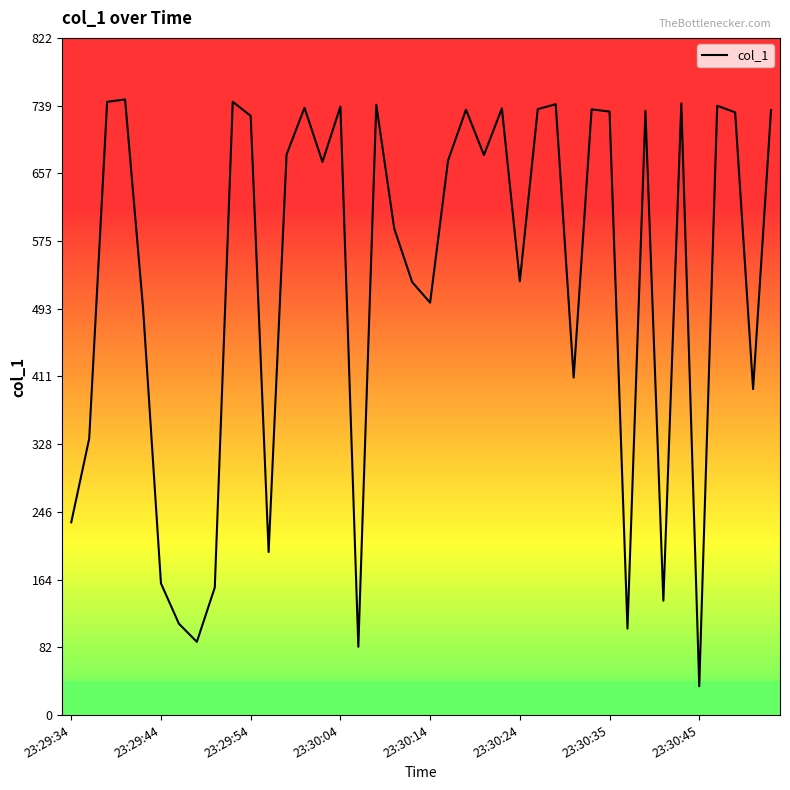

What is the difference between the maximum and minimum values?

712.3